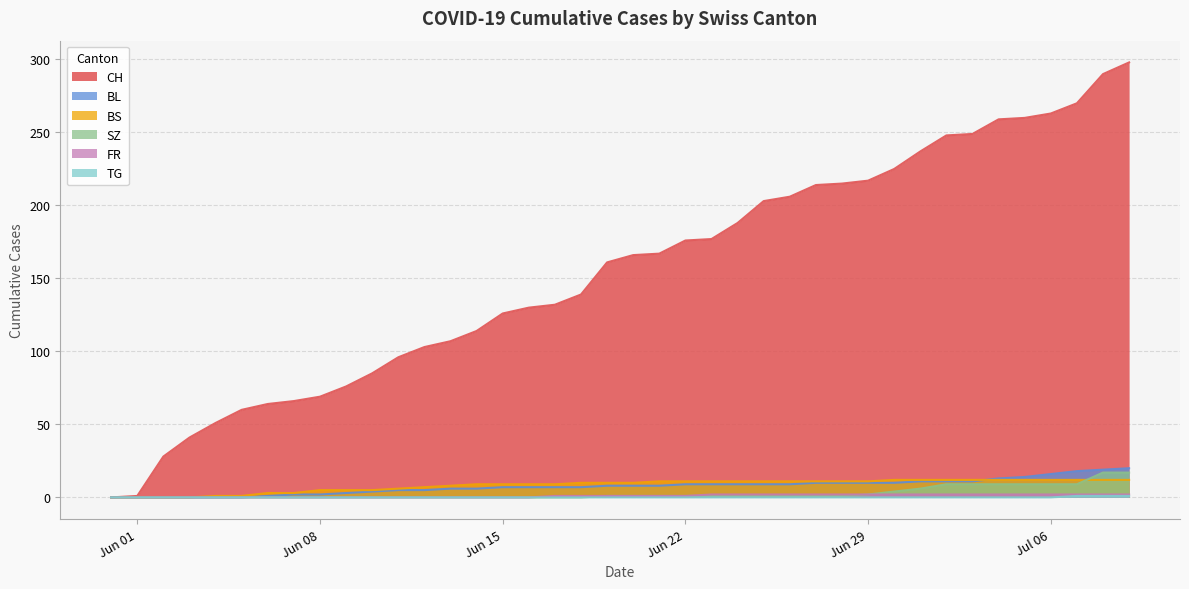

Which series has the largest total across all categories?

CH